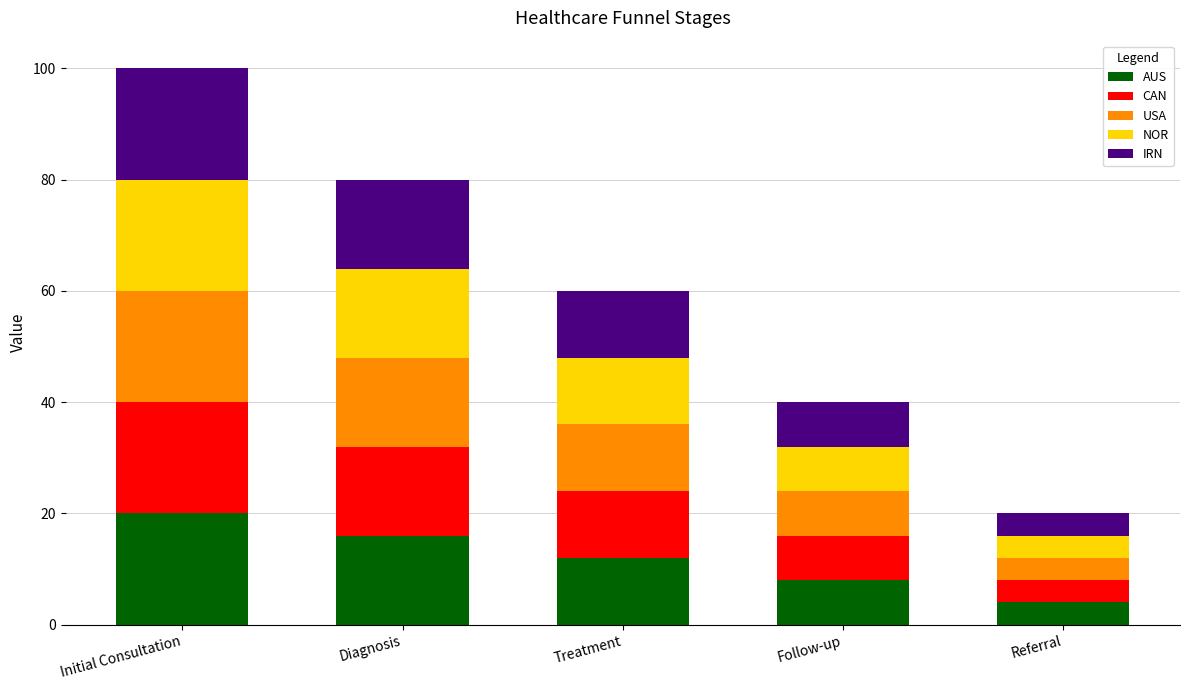

What is the value of the AUS bar at the 2nd from the left?

16